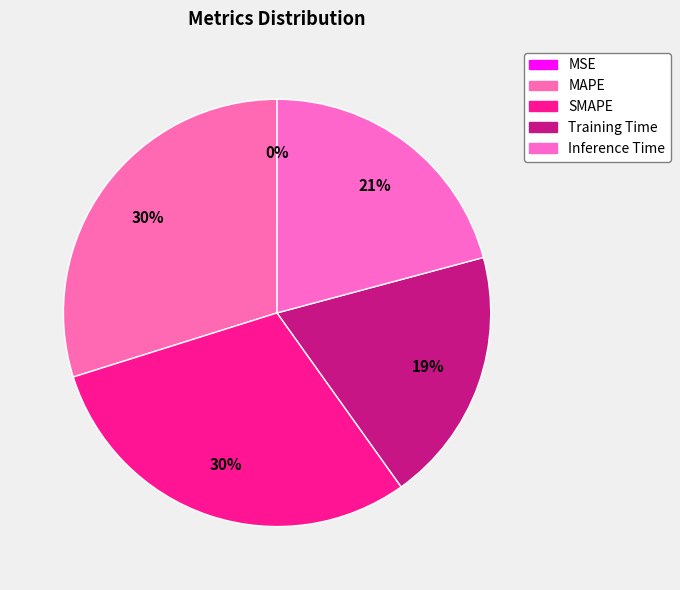

Rank the categories by value from lowest to highest.

MSE, Training Time, Inference Time, MAPE, SMAPE